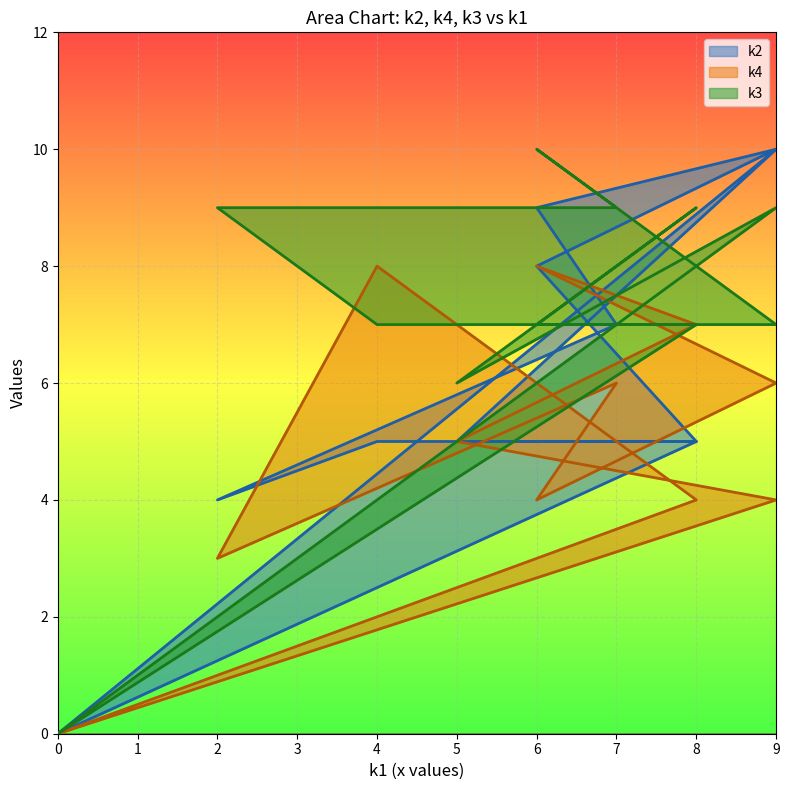

What is the value of the k3 point at the 9th from the left?

9